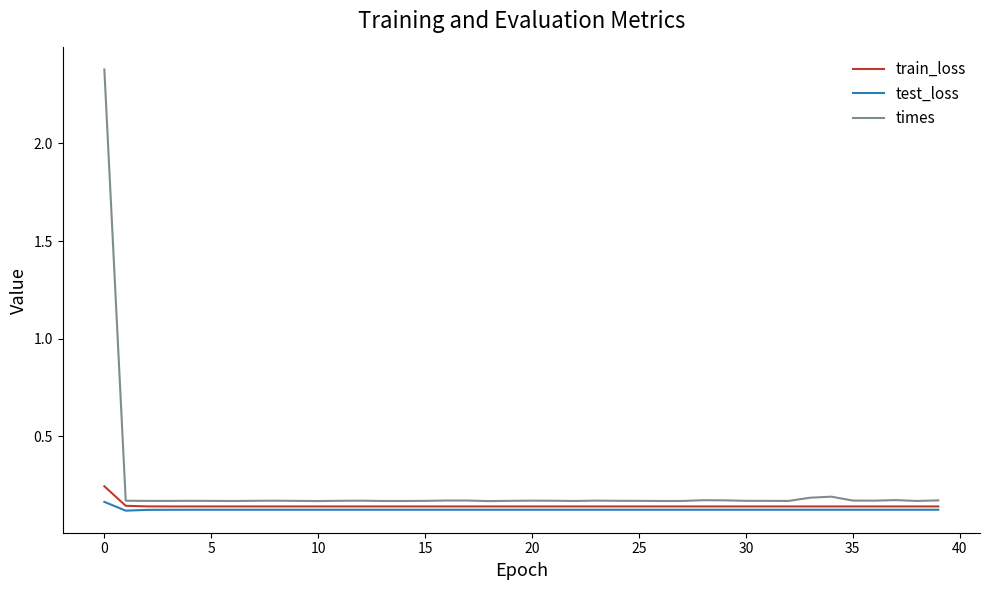

Which series has the largest range (max minus min)?

times